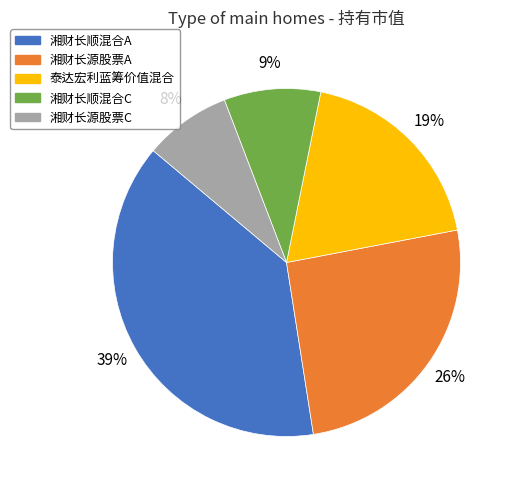

Is it true that 湘财长源股票C is 8% of the pie?

True